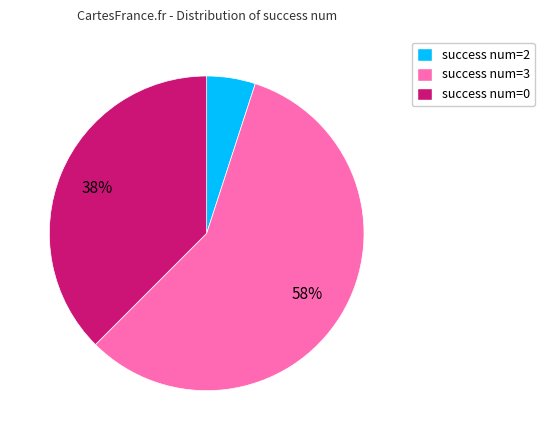

To the nearest percent, what is the difference between the largest and smallest slice percentages?

52%